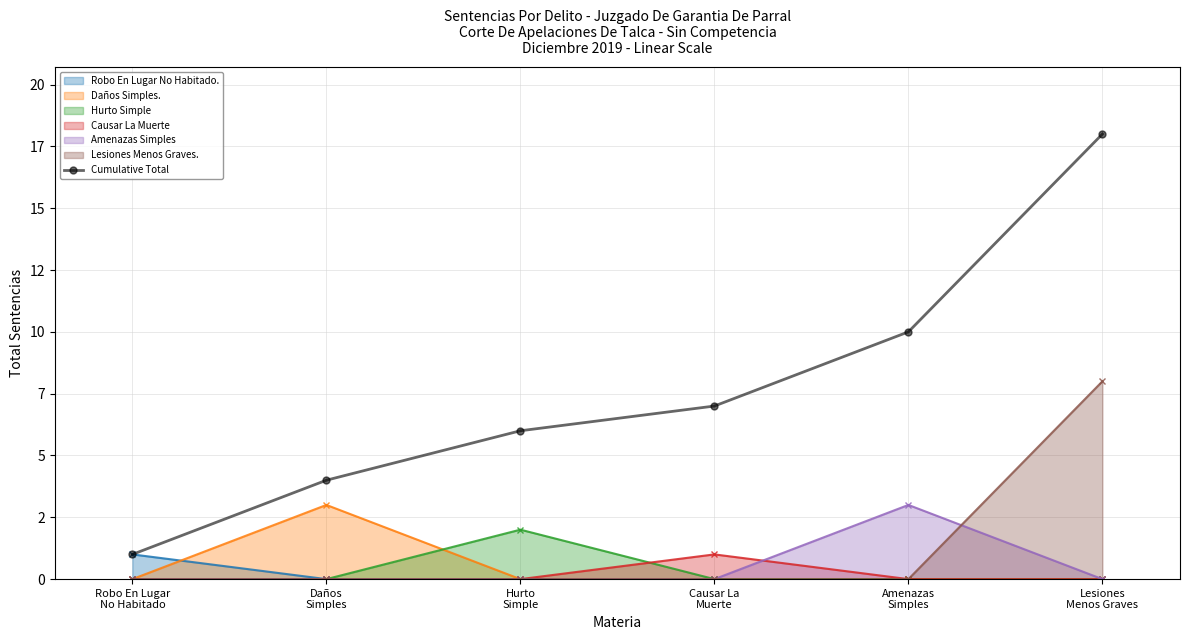

Reading left to right, extract all data points from this chart.

1	4	6	7	10	18